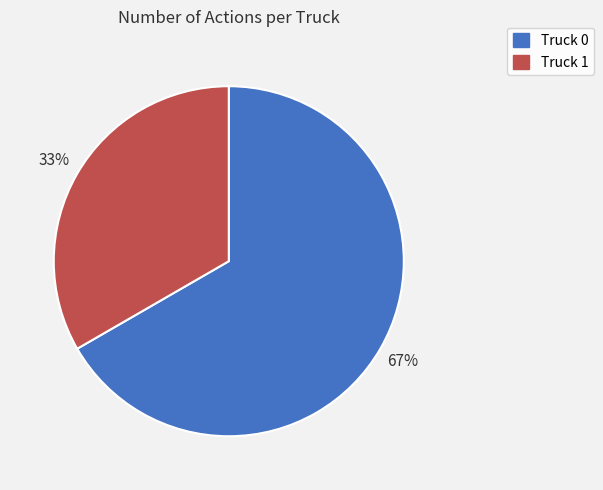

Combined, do Truck 0 and Truck 1 account for over 50%?

Yes